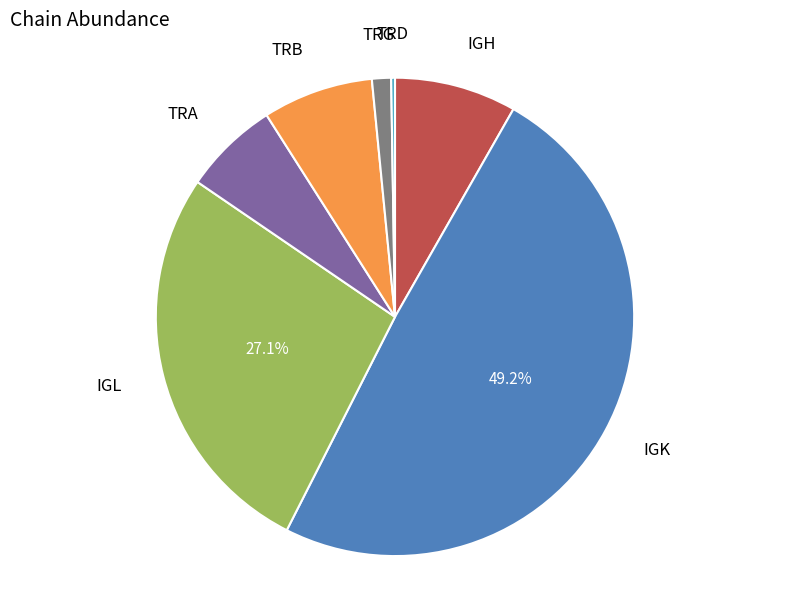

Which slice is the largest?

IGK